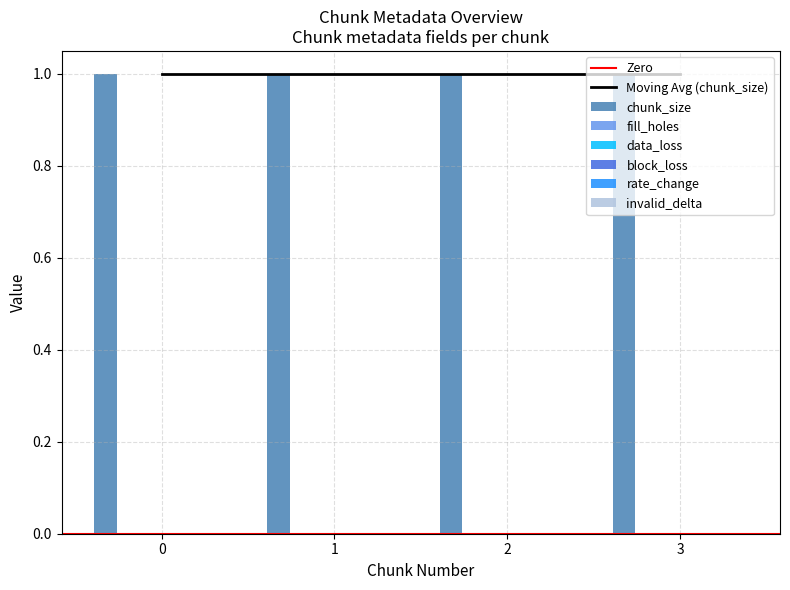

Does the chart contain any negative values?

No